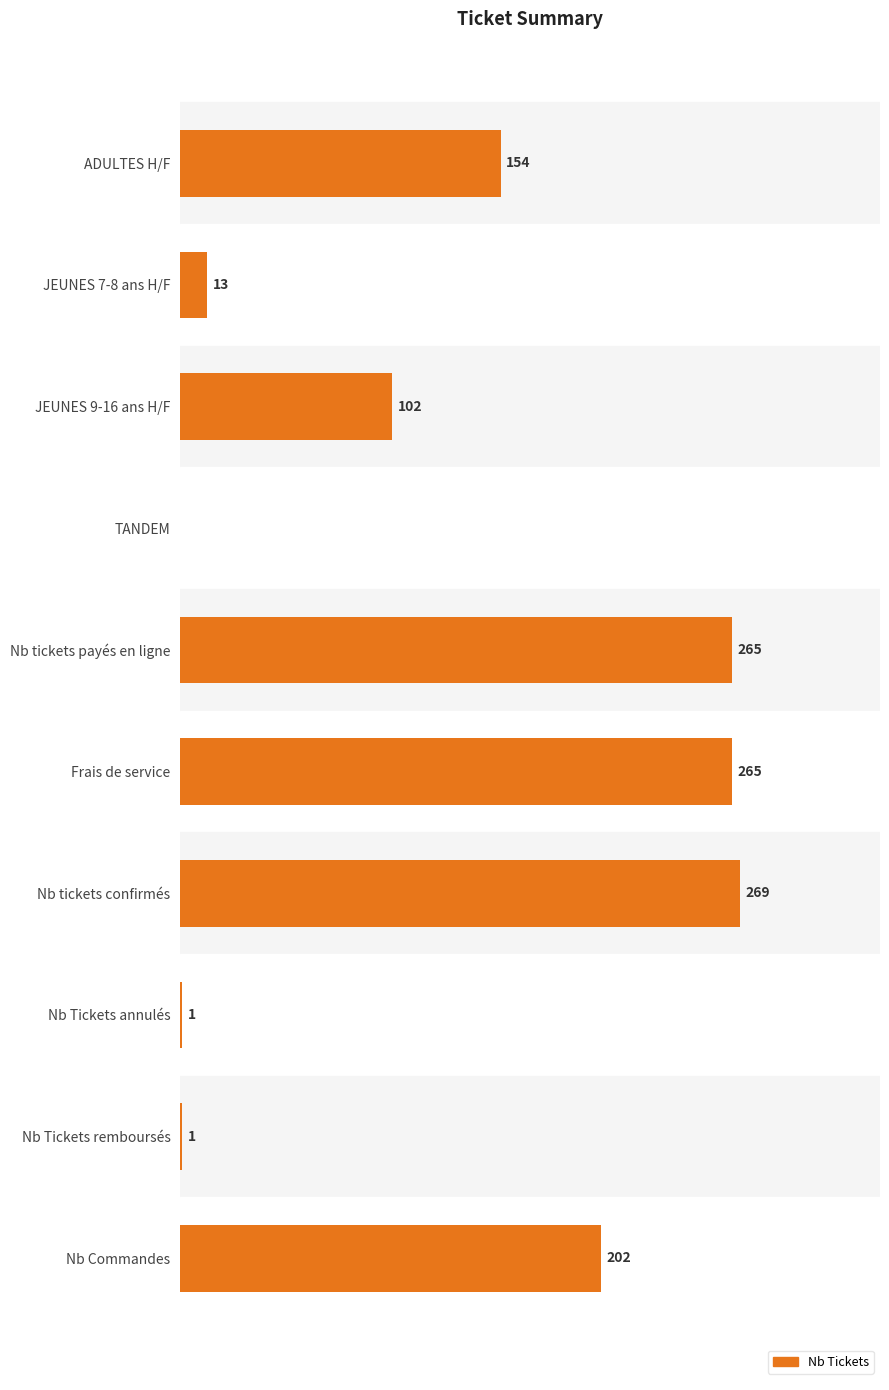

Where is the data nearest to the value 134?

ADULTES H/F